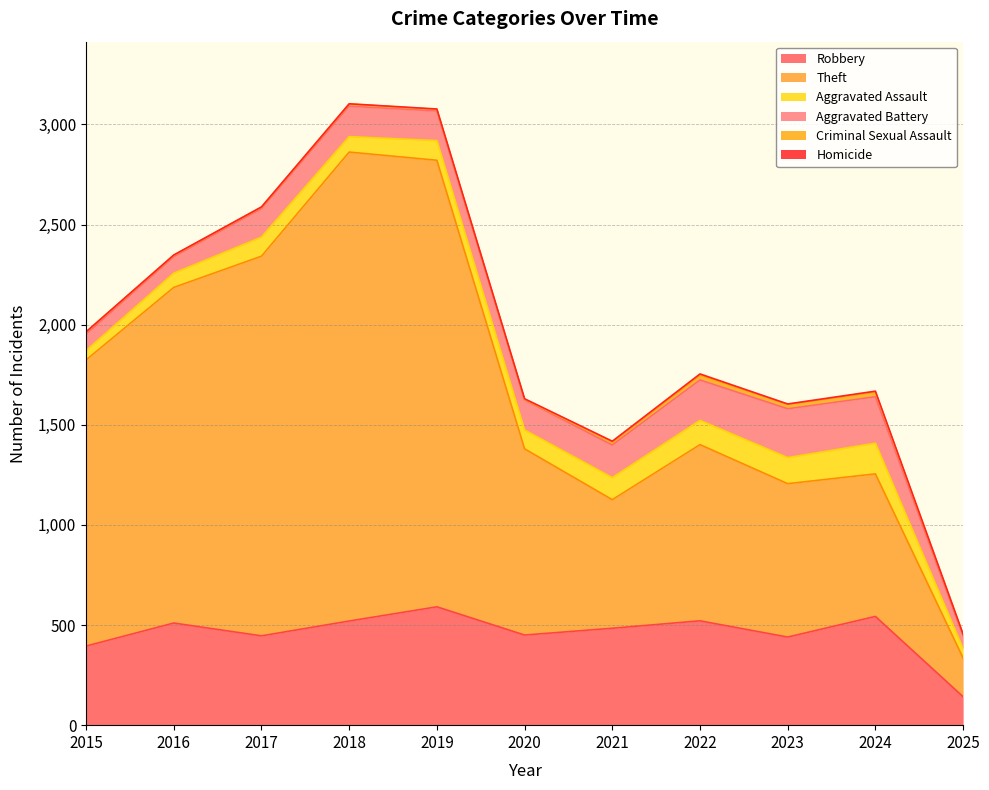

Reading left to right, list all the values displayed in this chart.

Robbery: 395	510	446	520	591	450	484	521	440	543	142
Theft: 1429	1676	1896	2342	2230	930	642	880	766	712	193
Aggravated Assault: 46	71	95	77	98	94	110	121	130	153	47
Aggravated Battery: 82	82	142	152	148	150	163	202	244	232	64
Criminal Sexual Assault: 12	8	8	11	8	3	14	24	22	24	7
Homicide: 0	1	1	1	2	3	5	6	2	4	1